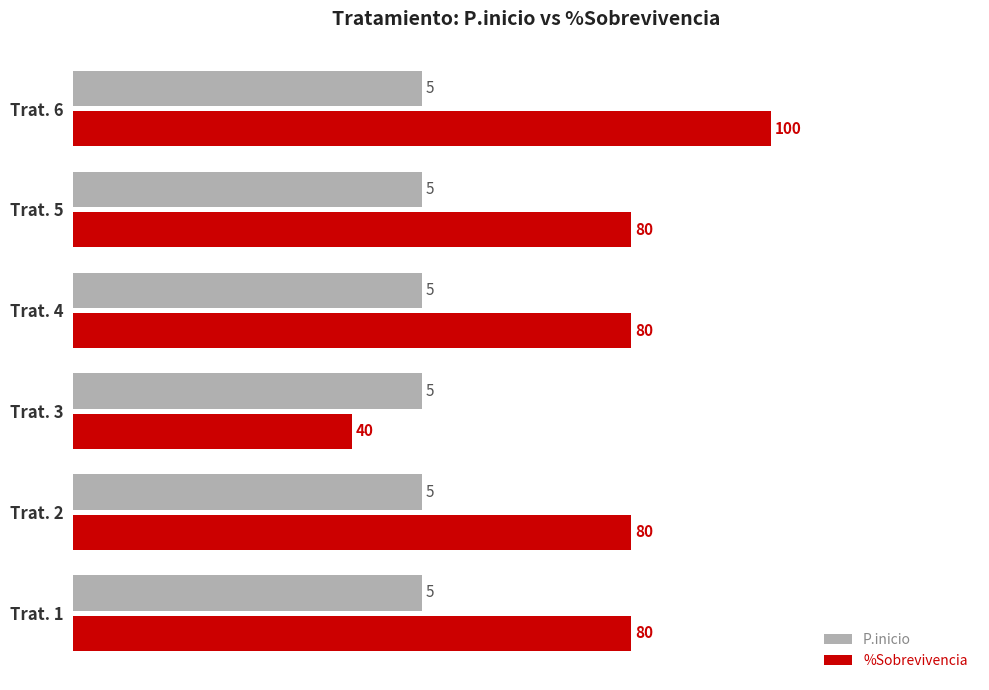

What is the lowest value of the P.inicio series?

50